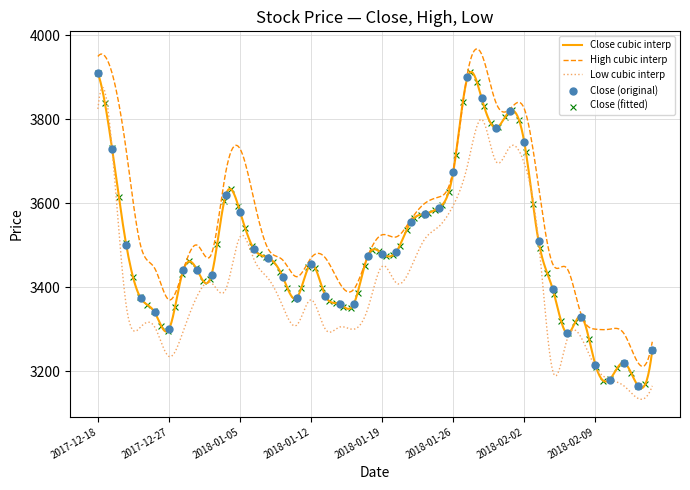

What is the minimum value for High cubic interp?

3211.3